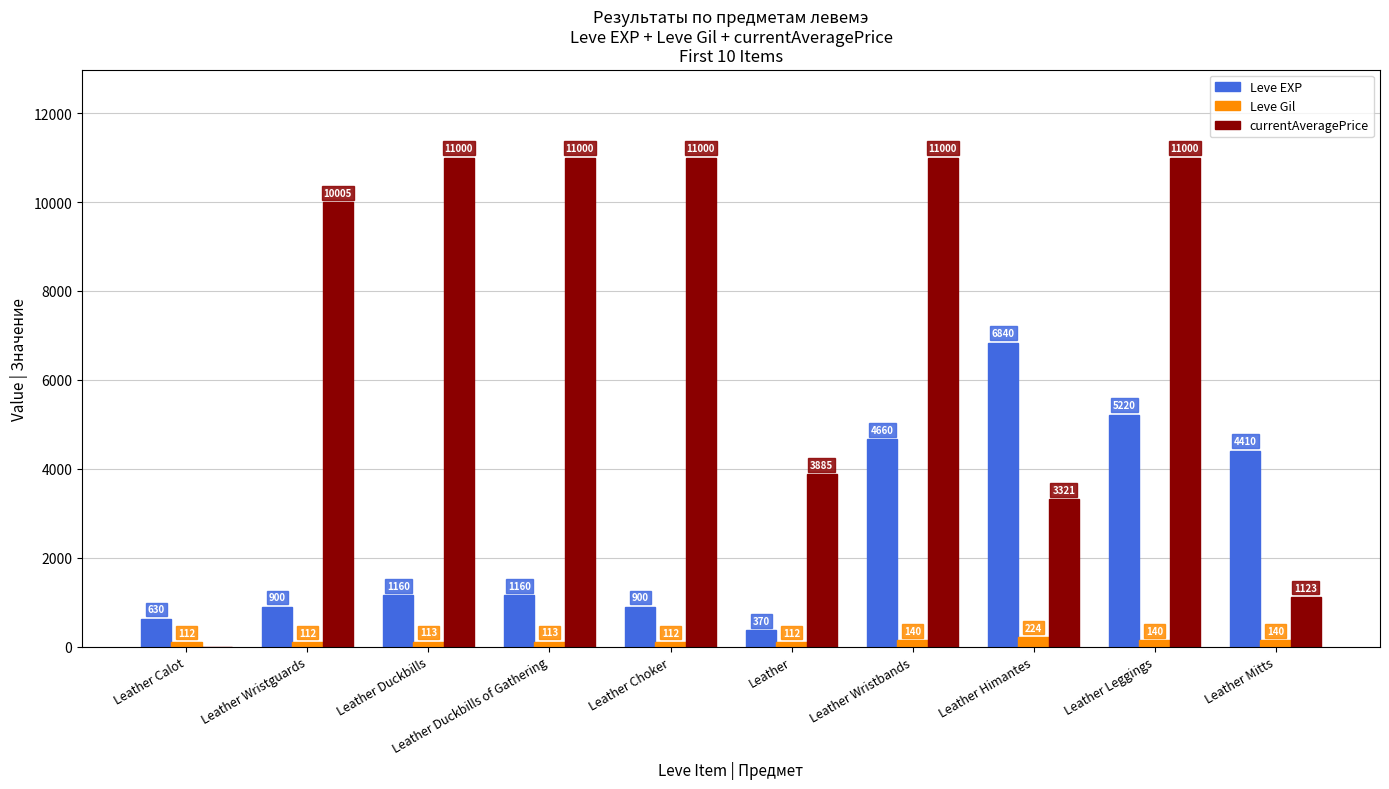

Reading left to right, what are all the values shown in this chart?

Leve EXP: 630	900	1160	1160	900	370	4660	6840	5220	4410
Leve Gil: 112	112	113	113	112	112	140	224	140	140
currentAveragePrice: 0	10005	11000	11000	11000	3885	11000	3321	11000	1123